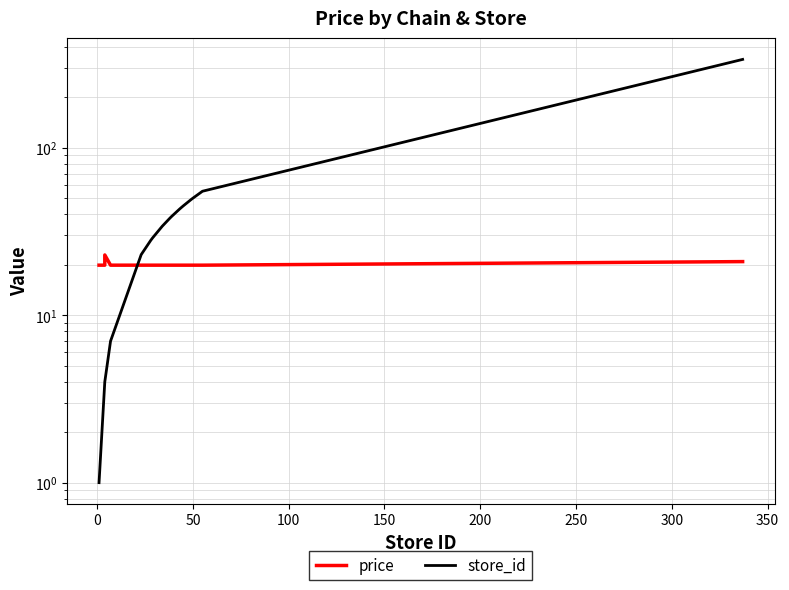

What is the value of the store_id point at the 12th from the left?

44.0